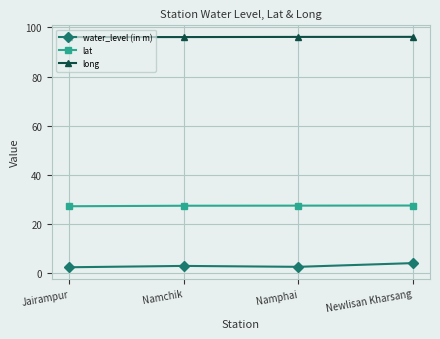

What are all the series names shown in the legend?

water_level (in m), lat, long